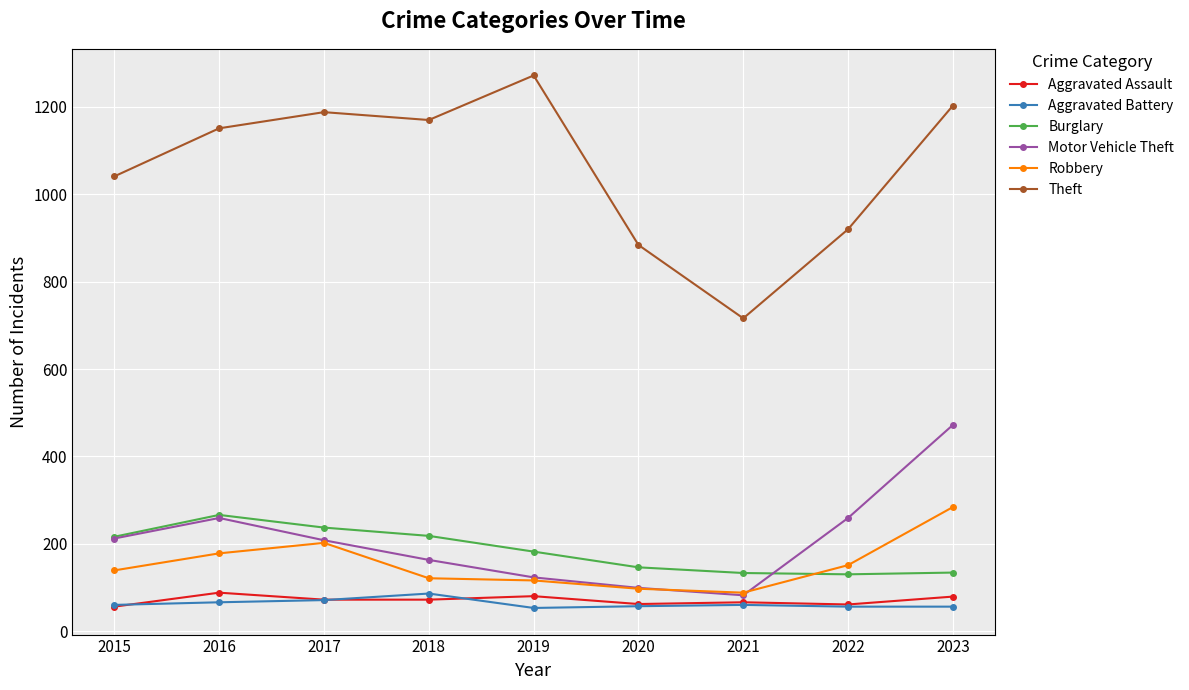

Is it true that Burglary equals 133 at 2021?

True